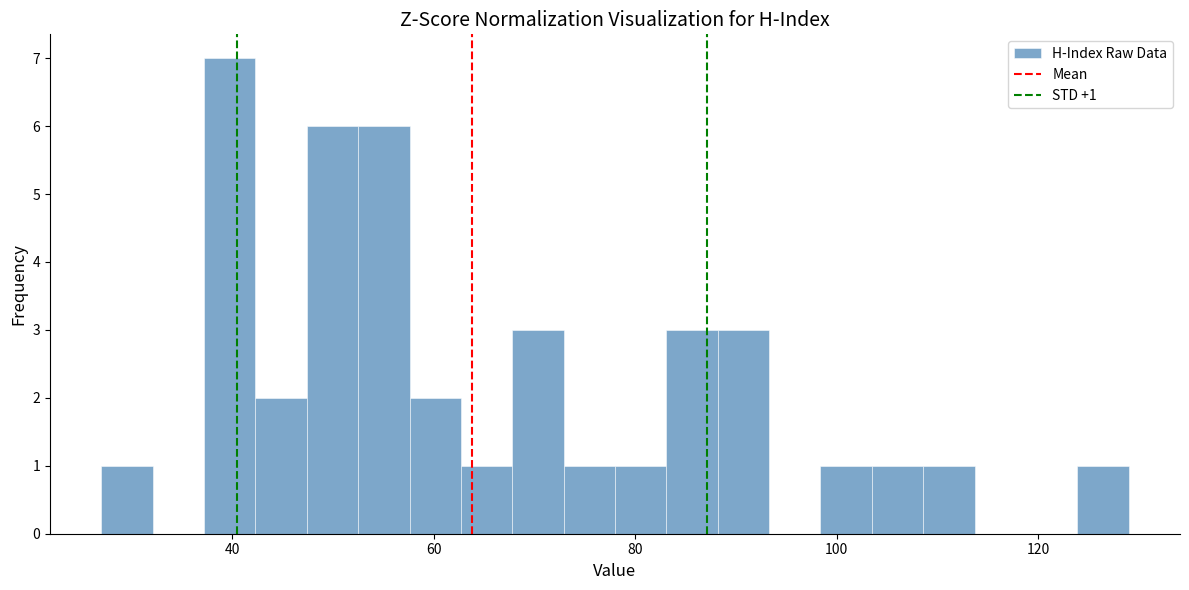

Around what value on the x-axis is the tallest bar? Give the approximate position of its centre, as read against the axis.

40